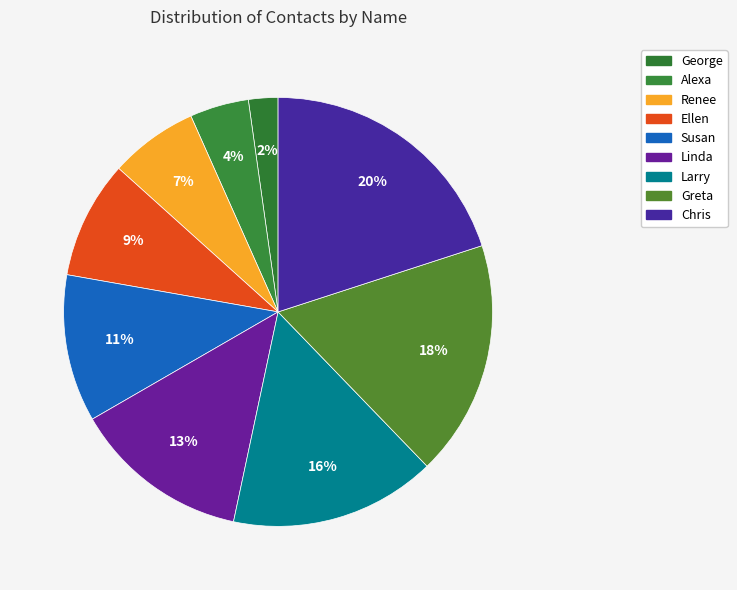

Does any single category account for the majority?

No